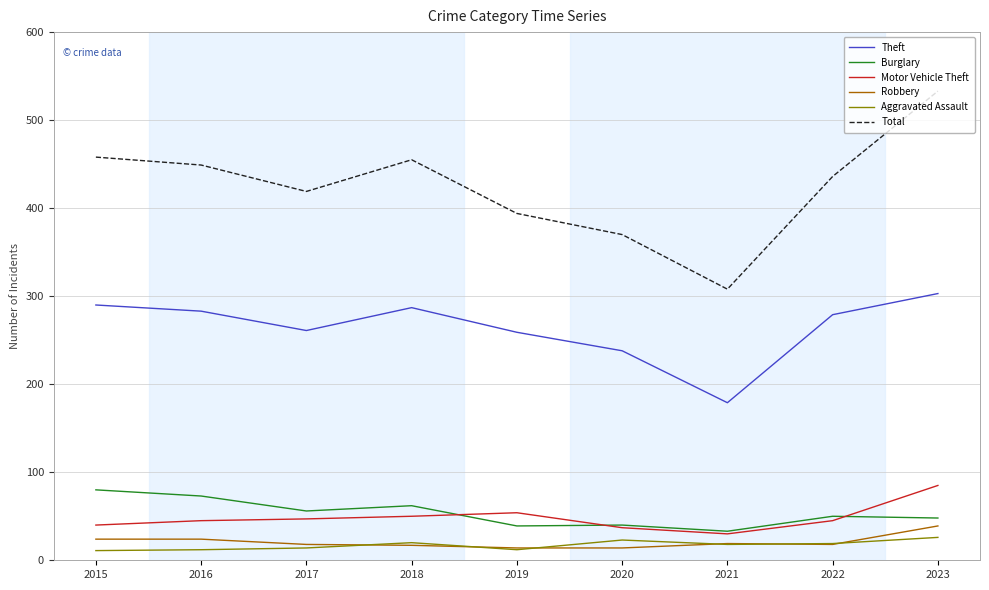

True or false: Robbery and Burglary cross at least once.

False